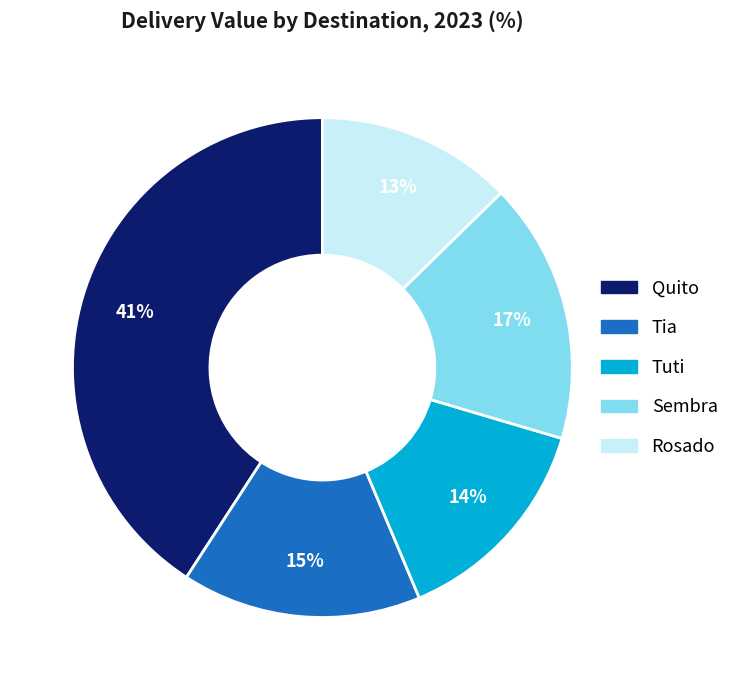

How many segments does this pie chart have?

5